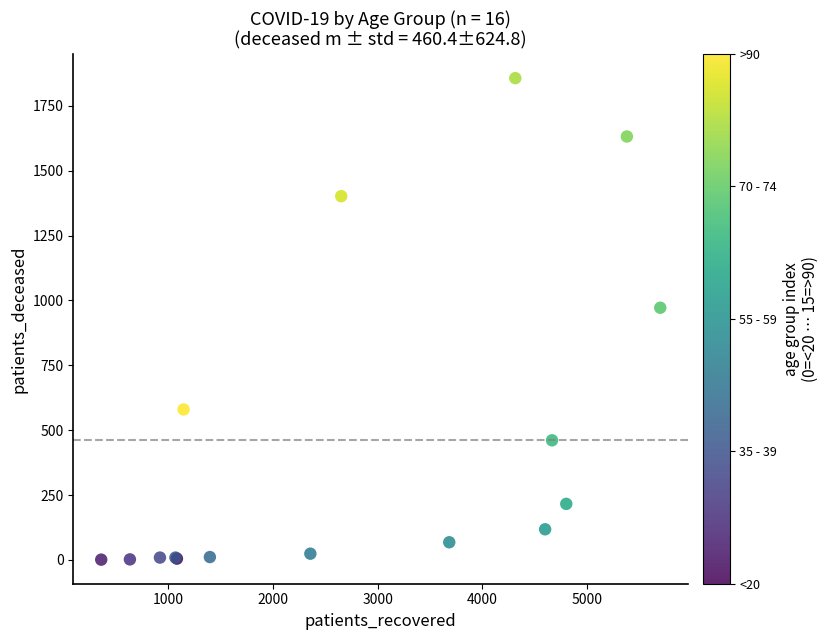

What Y value in the scatter plot is closest to 929?

972